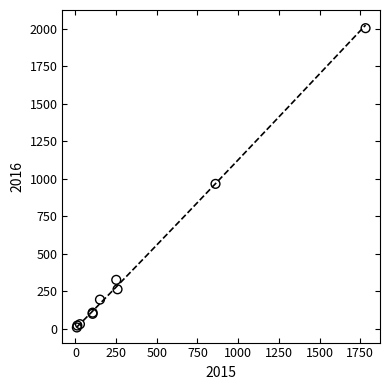

What Y value in the scatter plot is closest to 1006?

966